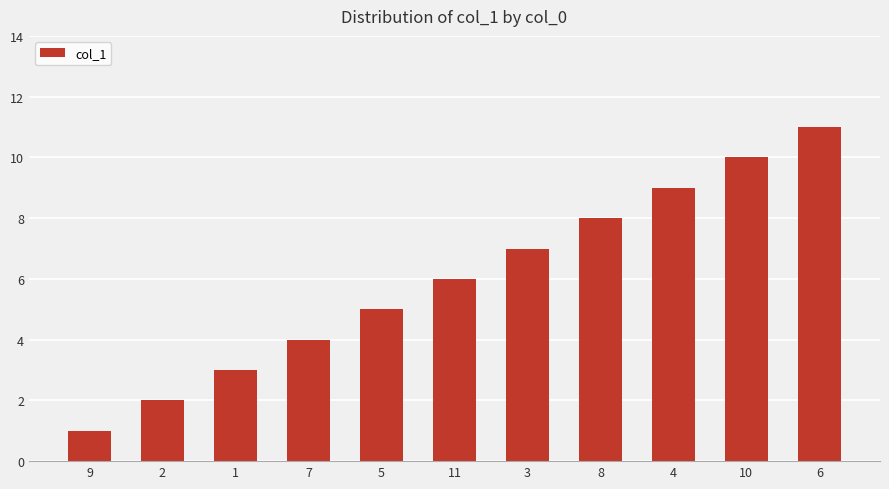

The chart shows a value of 3 at 2. True or false?

False